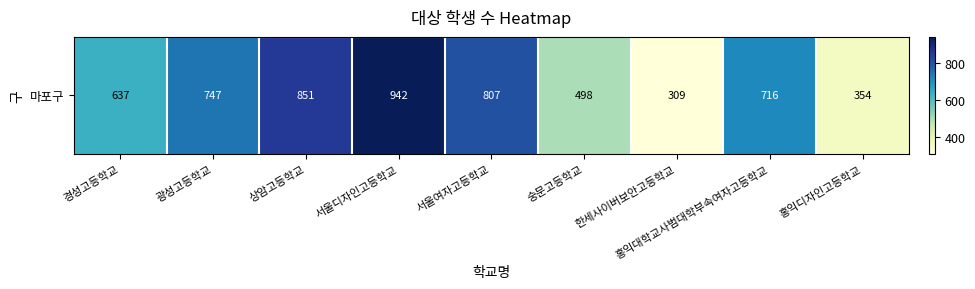

Count the number of data series in this chart.

1